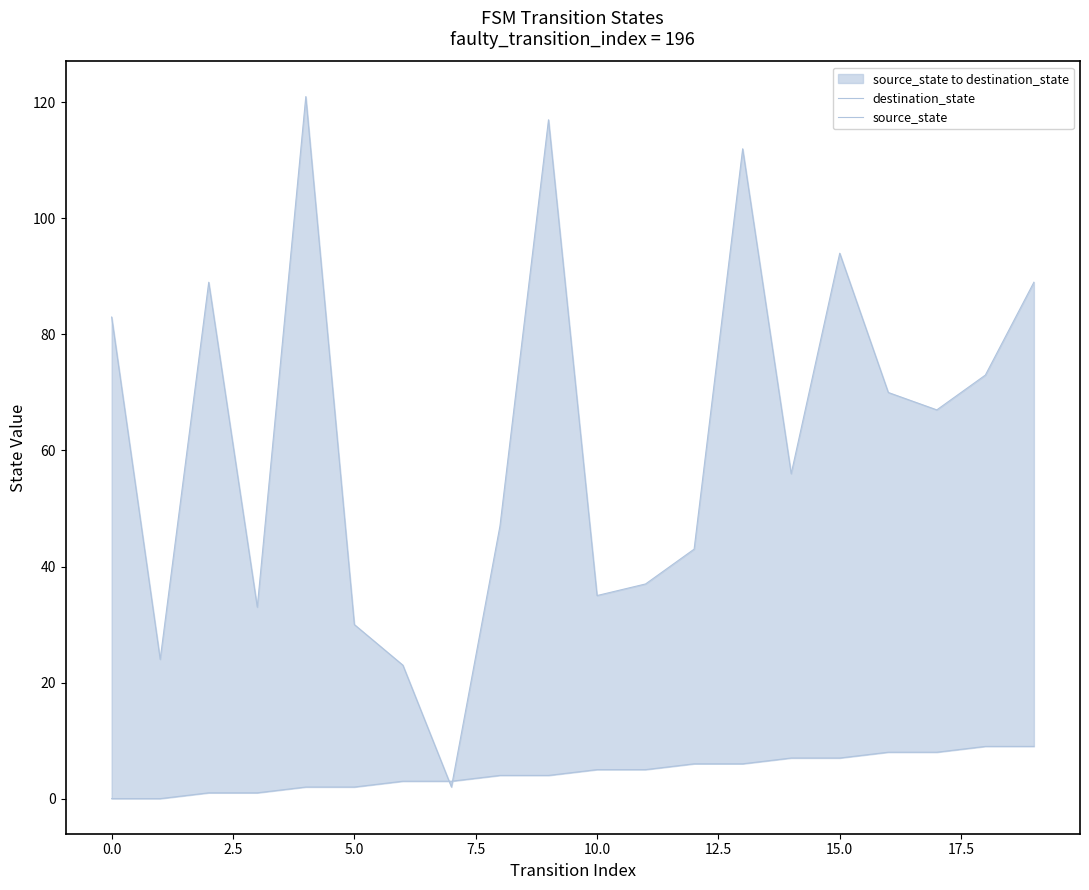

What is the label of the 18th point from the left?

17